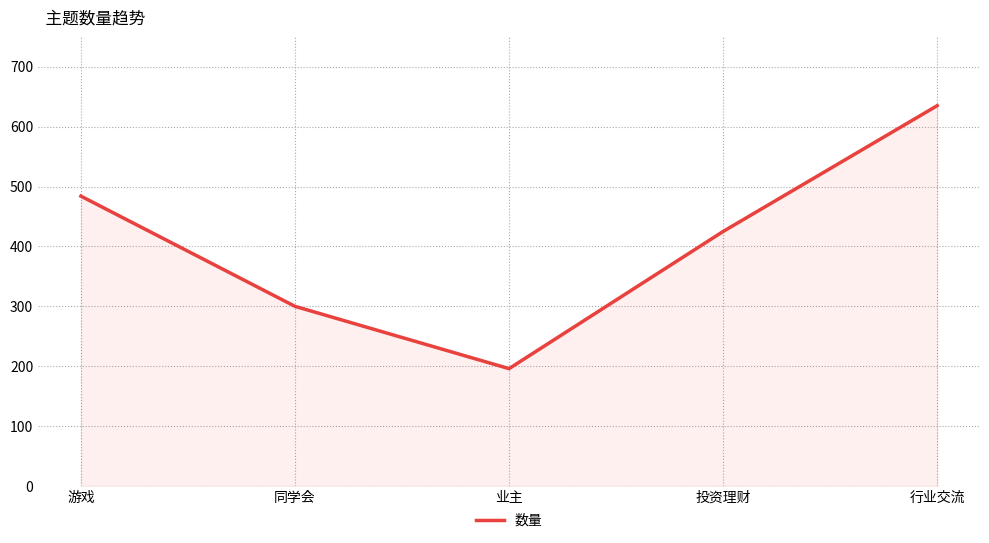

What is the sum of all values?

2040